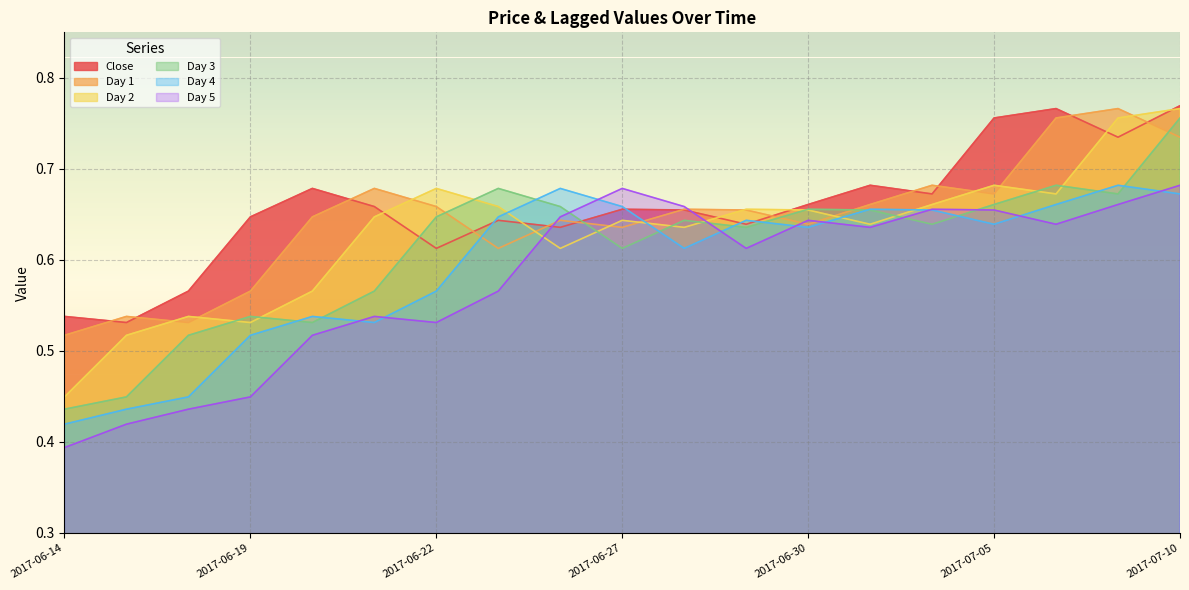

List the series in order of their peak value, lowest first.

Day 4, Day 5, Day 3, Day 1, Day 2, Close